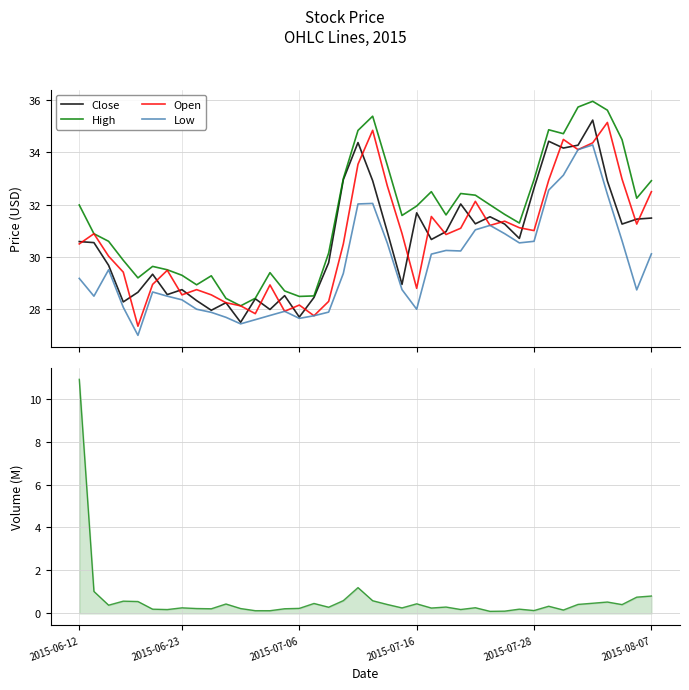

What is the maximum value for High?

36.0